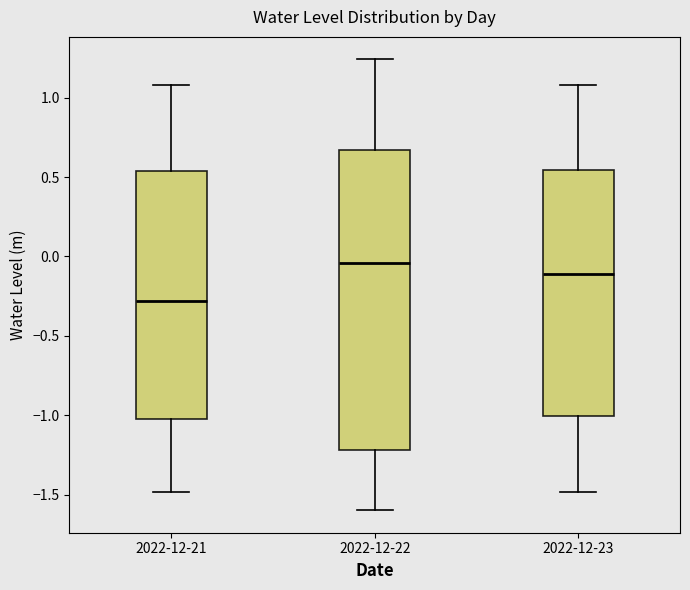

Which box has the highest median line?

2022-12-22